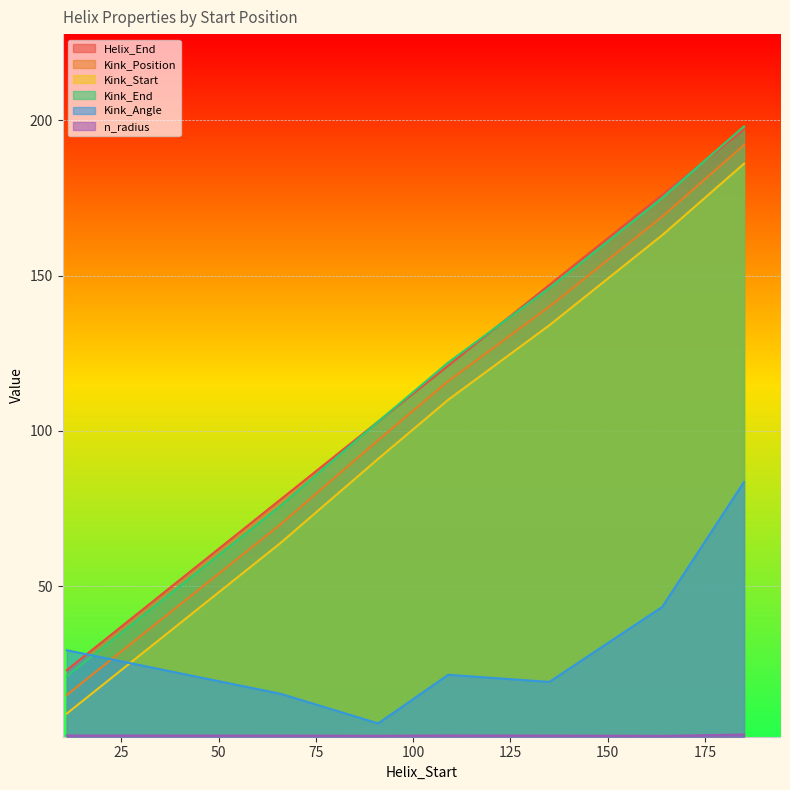

Which category has the lowest value across all series?

164